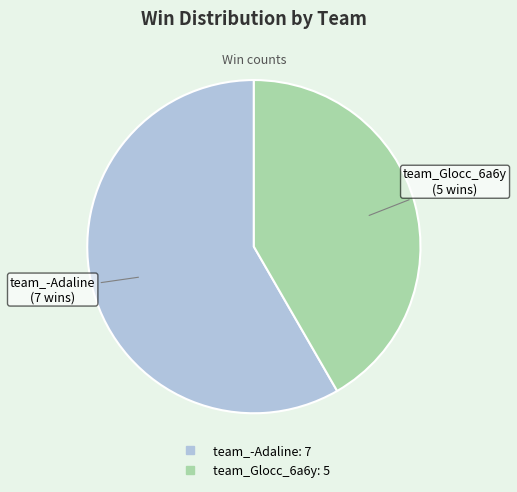

Which category has the smallest portion of the pie?

team_Glocc_6a6y